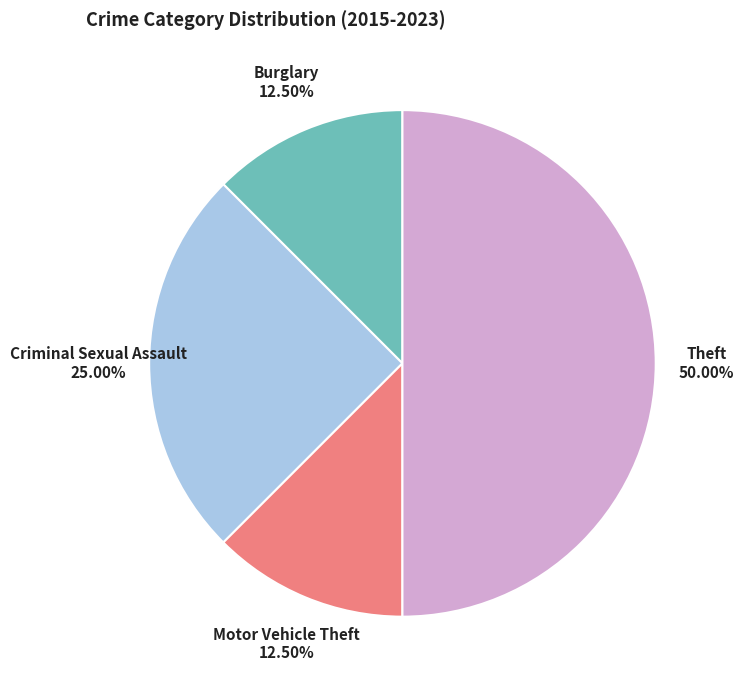

Which has a higher value, Burglary or Theft?

Theft